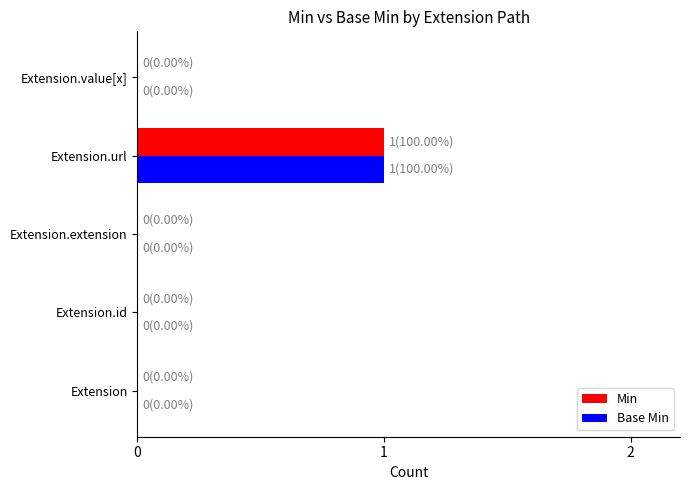

Count the number of categories in the chart.

5